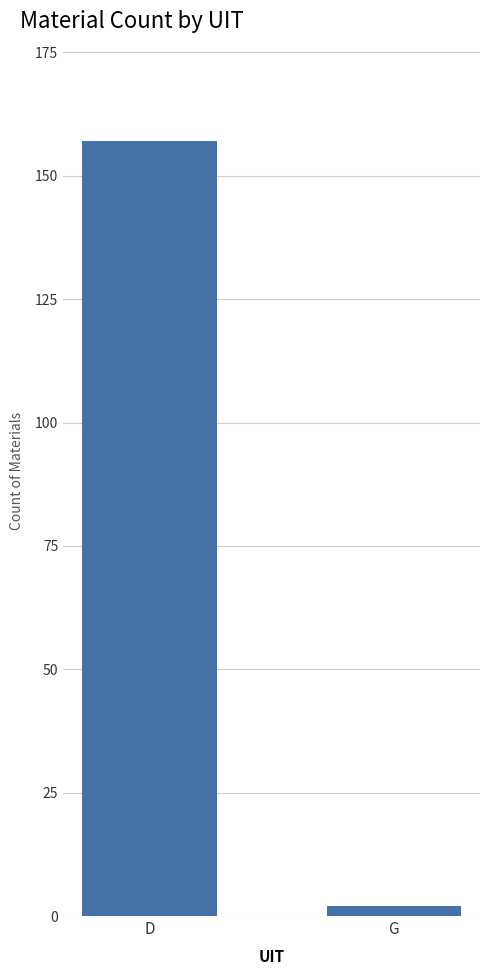

The value at D is 225. True or false?

False